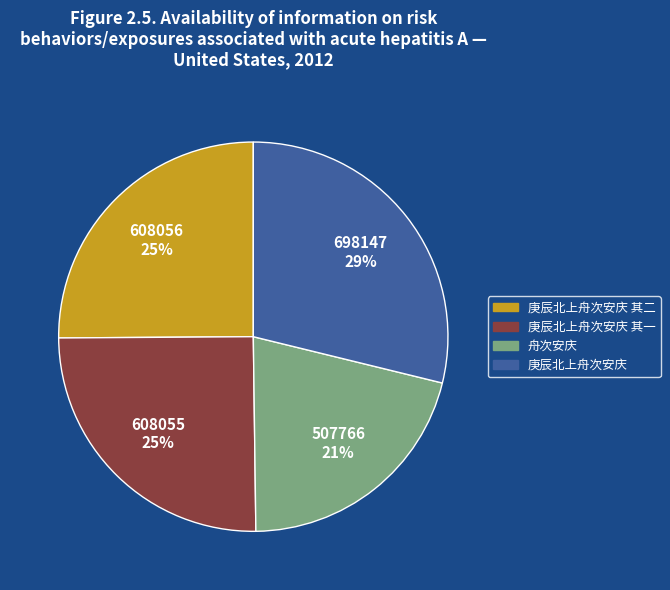

Count the number of slices in the pie.

4